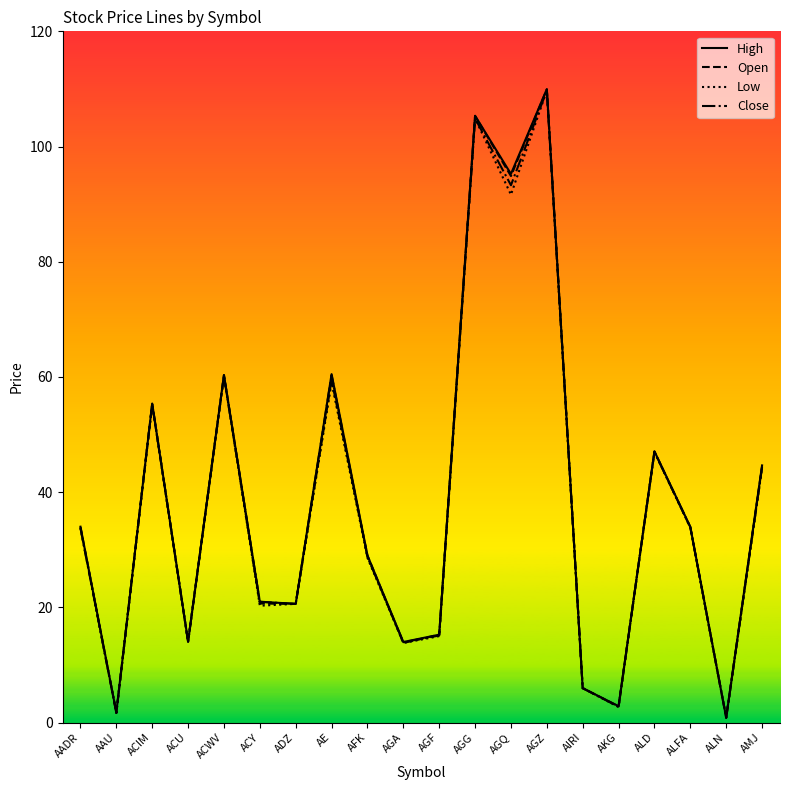

Where does the Close series first go above 33?

AADR